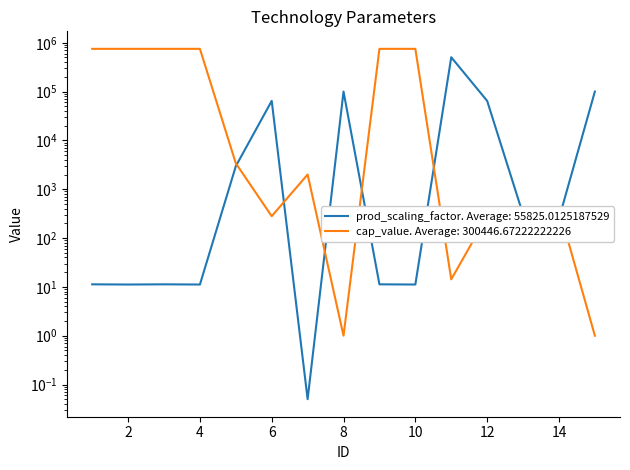

True or false: cap_value has more than 2 interior local peaks.

False